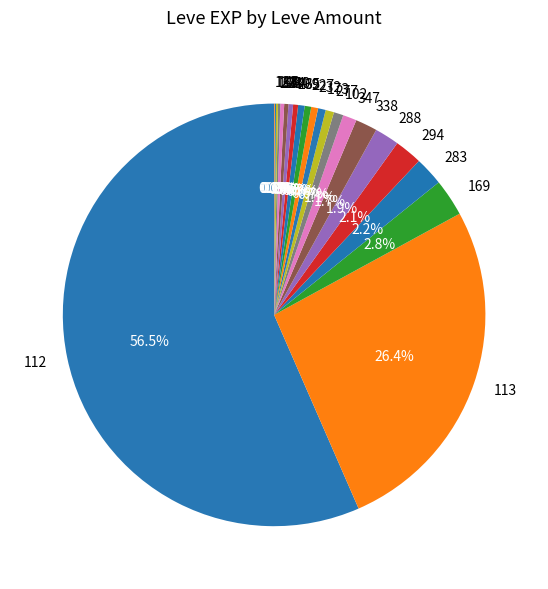

Which has a higher value, 288 or 112?

112